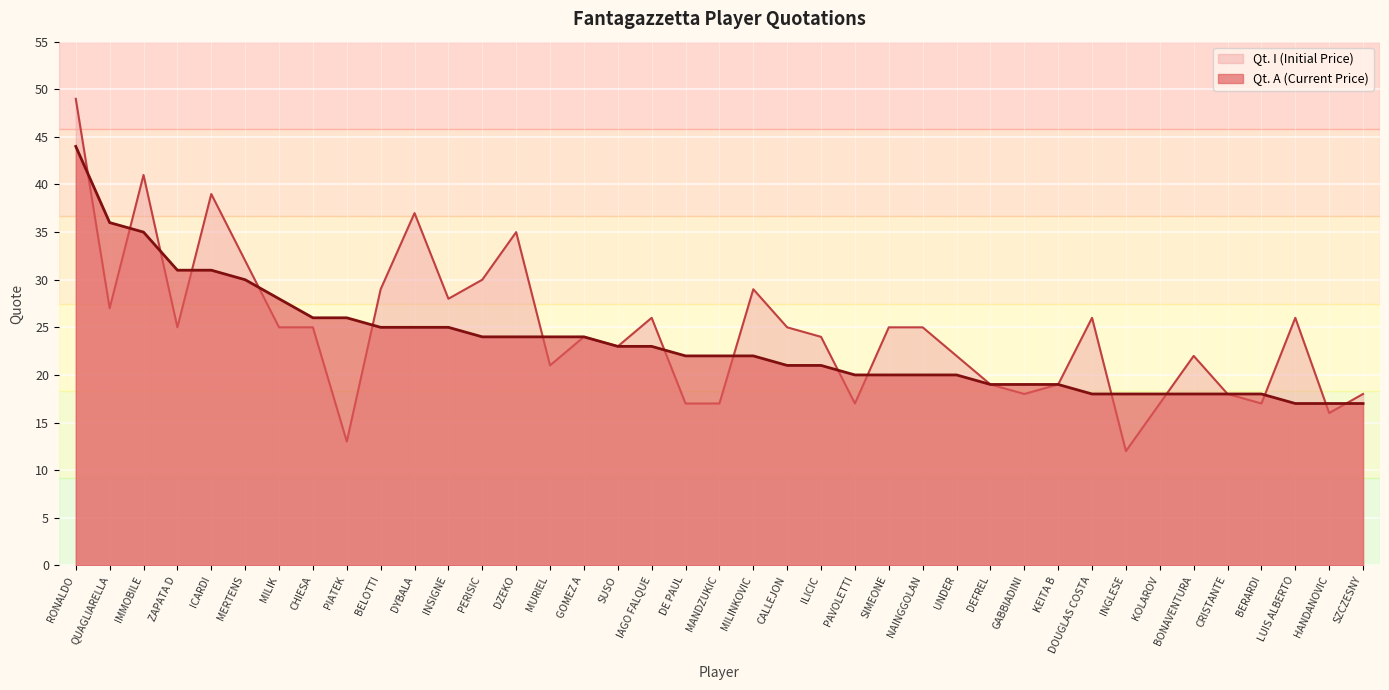

How many lines are shown in the chart?

2